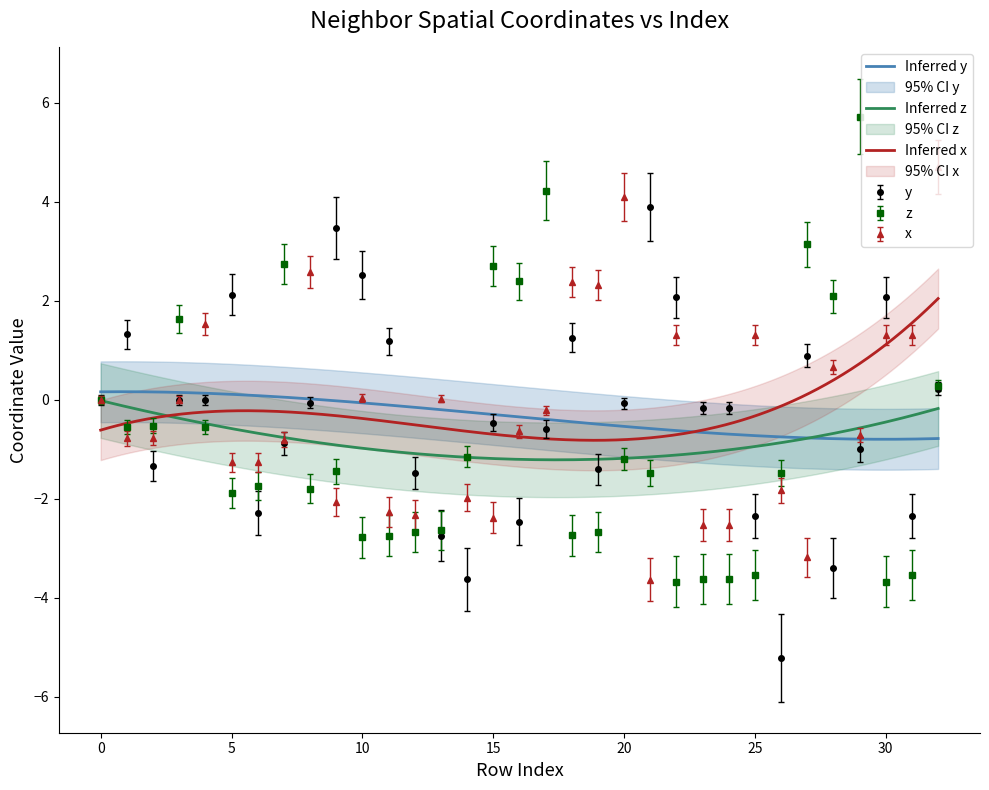

Which series has the widest spread of values?

z